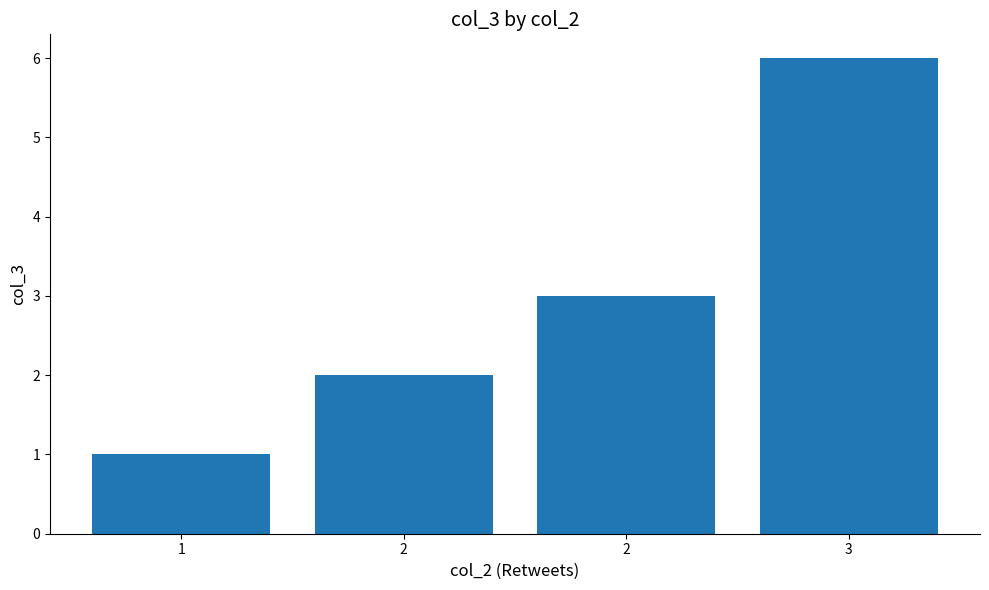

Reading left to right, what are all the values shown in this chart?

1=1	2=2	2=3	3=6